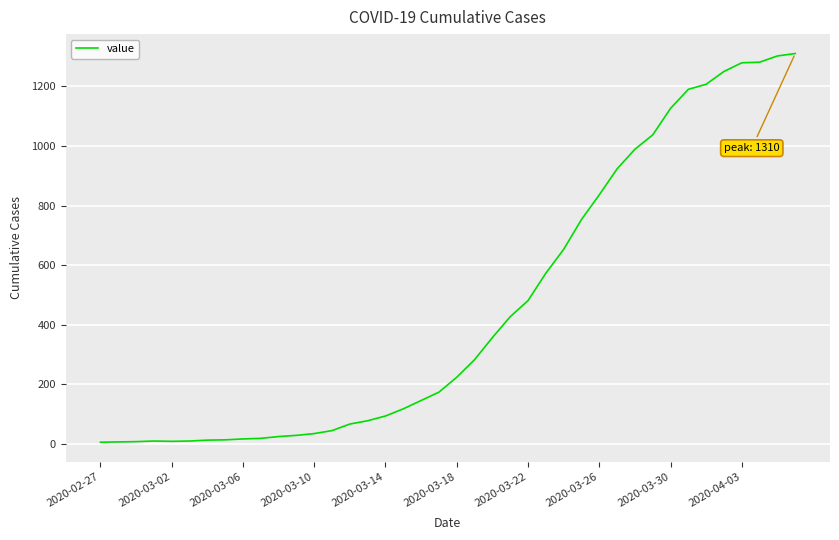

What is the difference between the maximum and minimum values?

1304